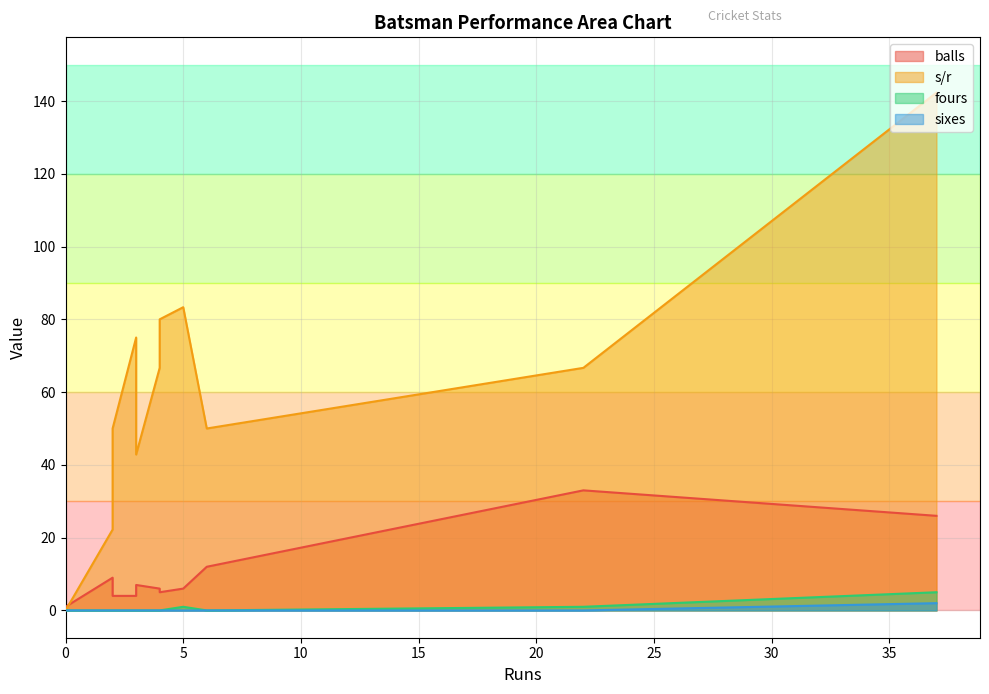

True or false: s/r has more than 0 points higher than both neighbors.

True